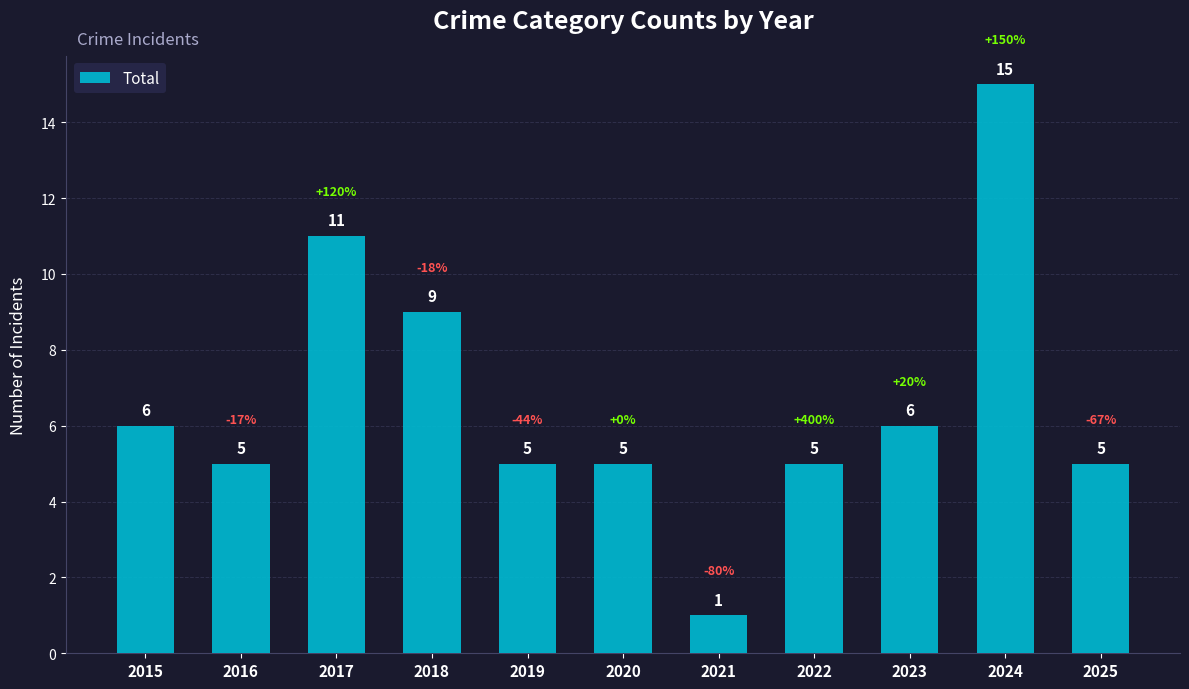

Where does the data first go above 5?

2015